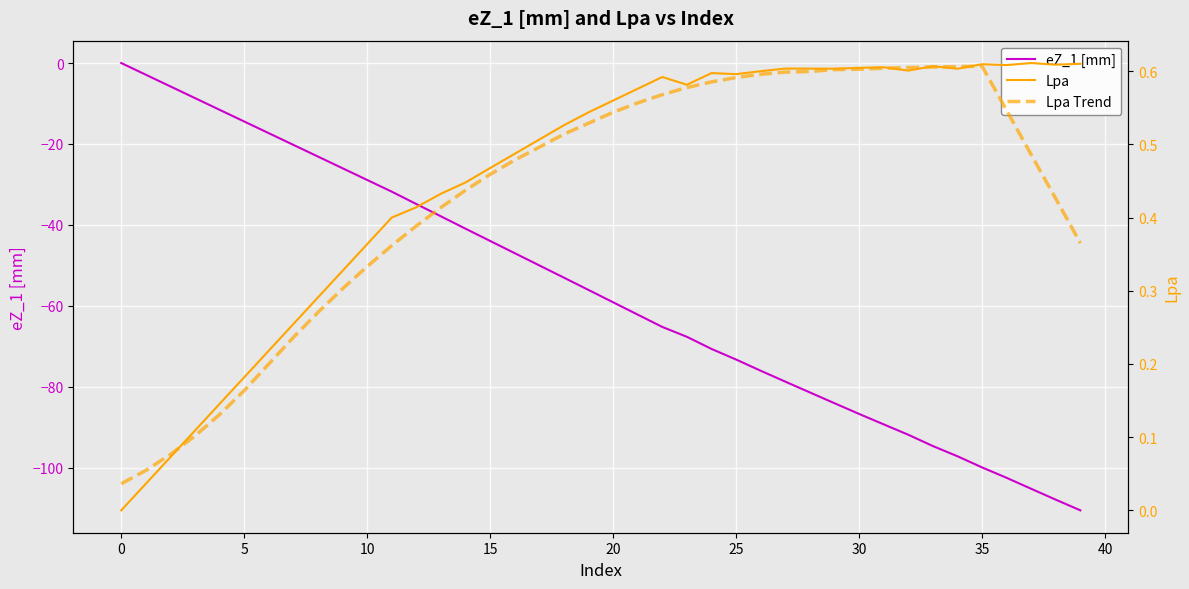

True or false: Lpa and eZ_1 [mm] intersect in this chart.

False